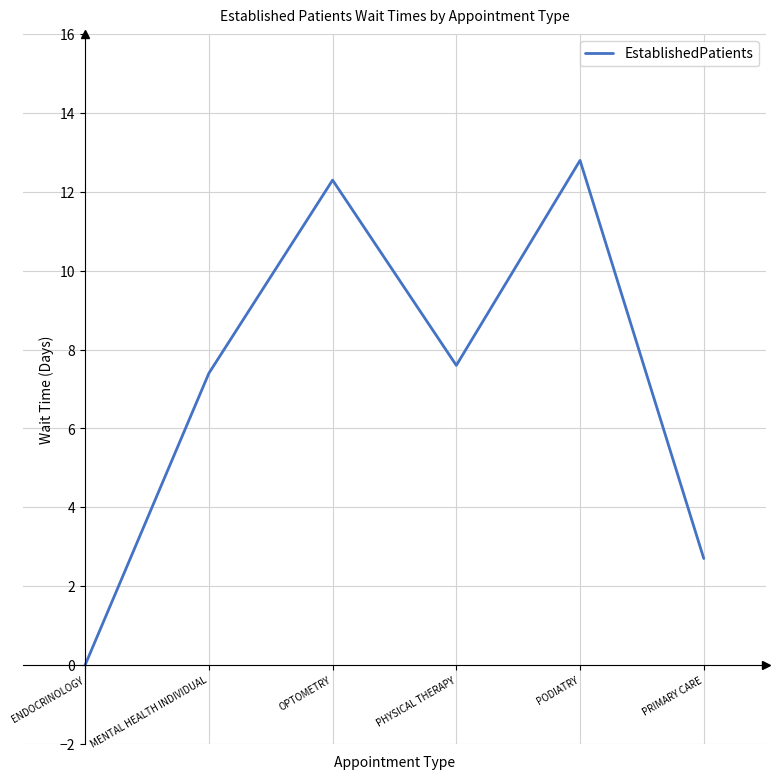

Where is the first local minimum?

PHYSICAL THERAPY